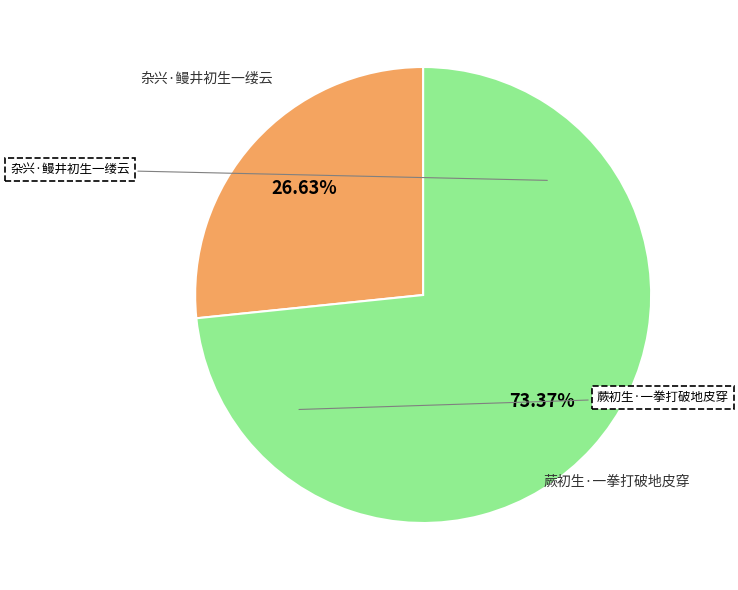

Approximately how many times larger is the value at 蕨初生·一拳打破地皮穿 compared to 杂兴·鳗井初生一缕云?

2.8